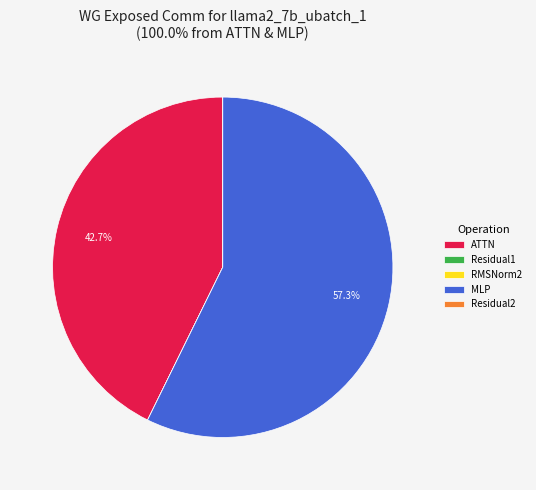

Which category has the biggest portion of the pie?

MLP